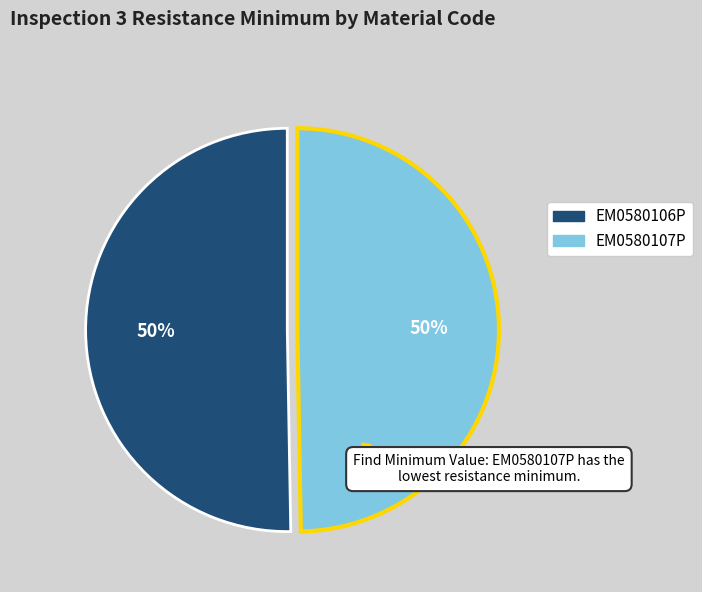

Is it true that EM0580107P is 50% of the pie?

True